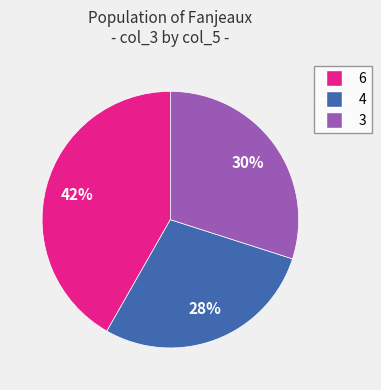

Between 3 and 4, which is larger?

3